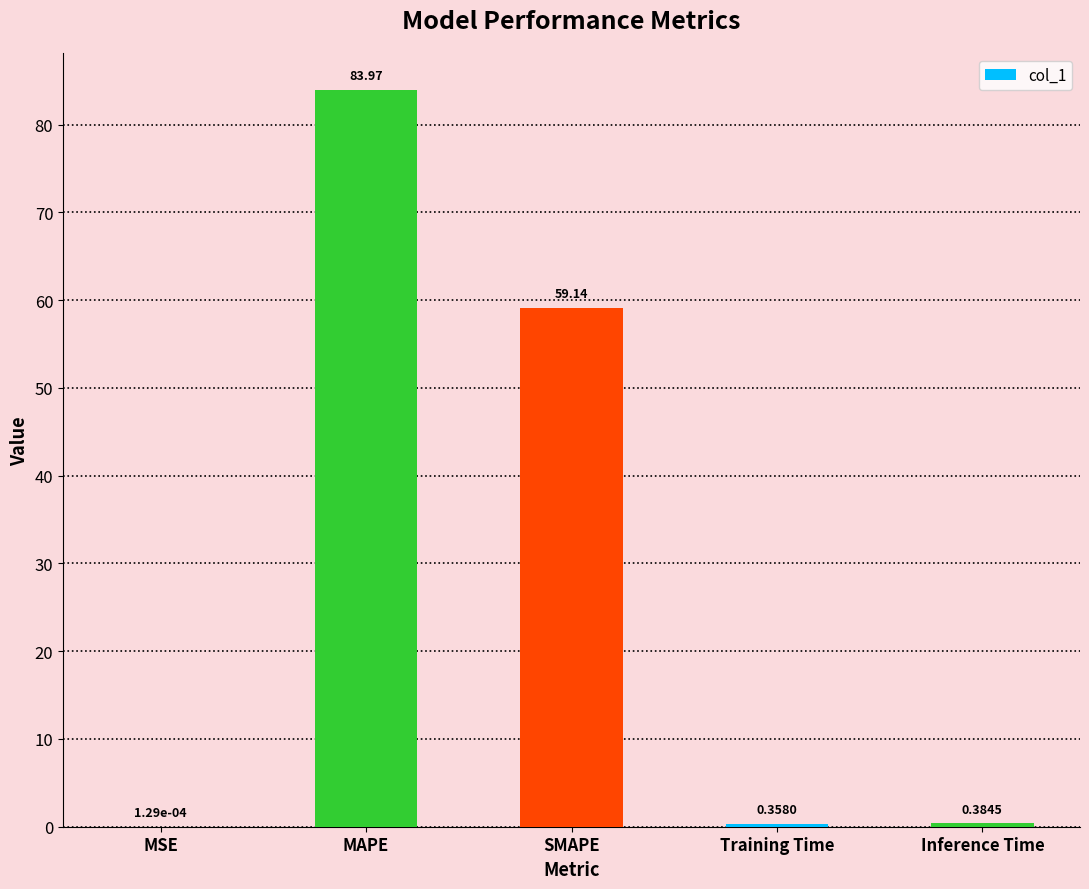

Which label corresponds to the largest value in the chart?

MAPE